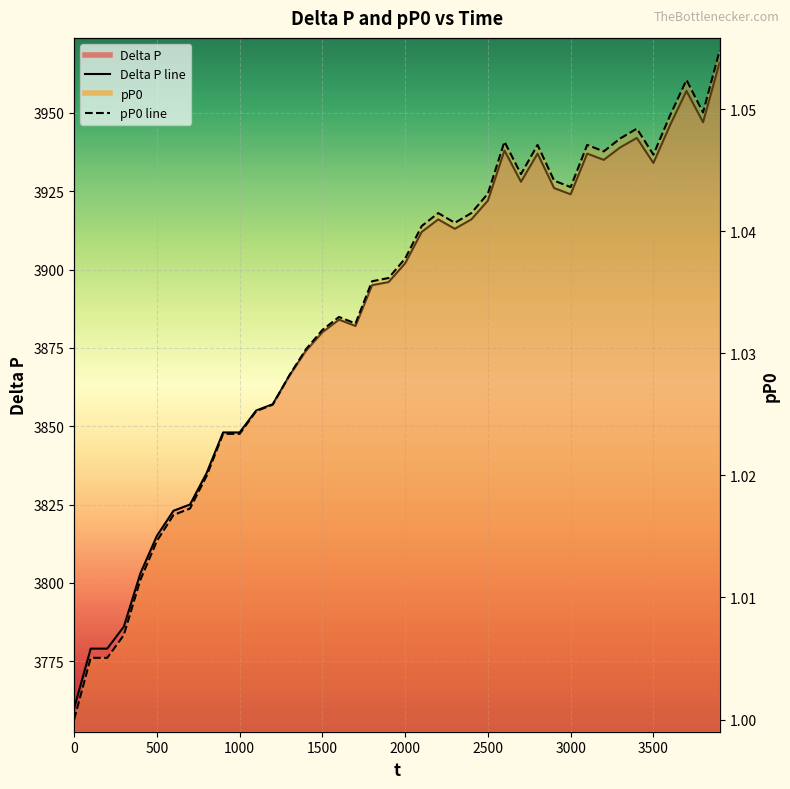

What is the average value of the Delta P line series?

3885.7